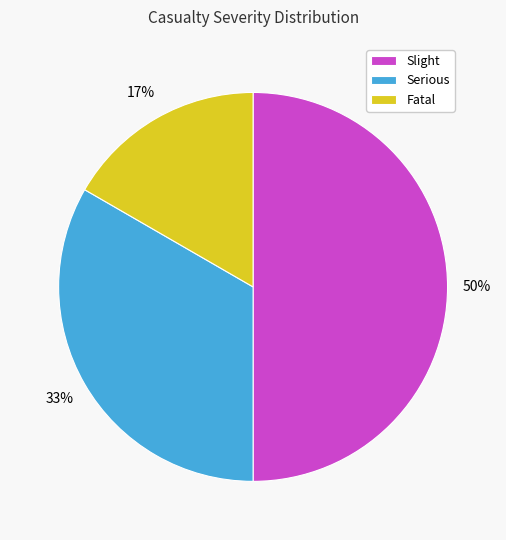

Between Slight and Serious, which is larger?

Slight